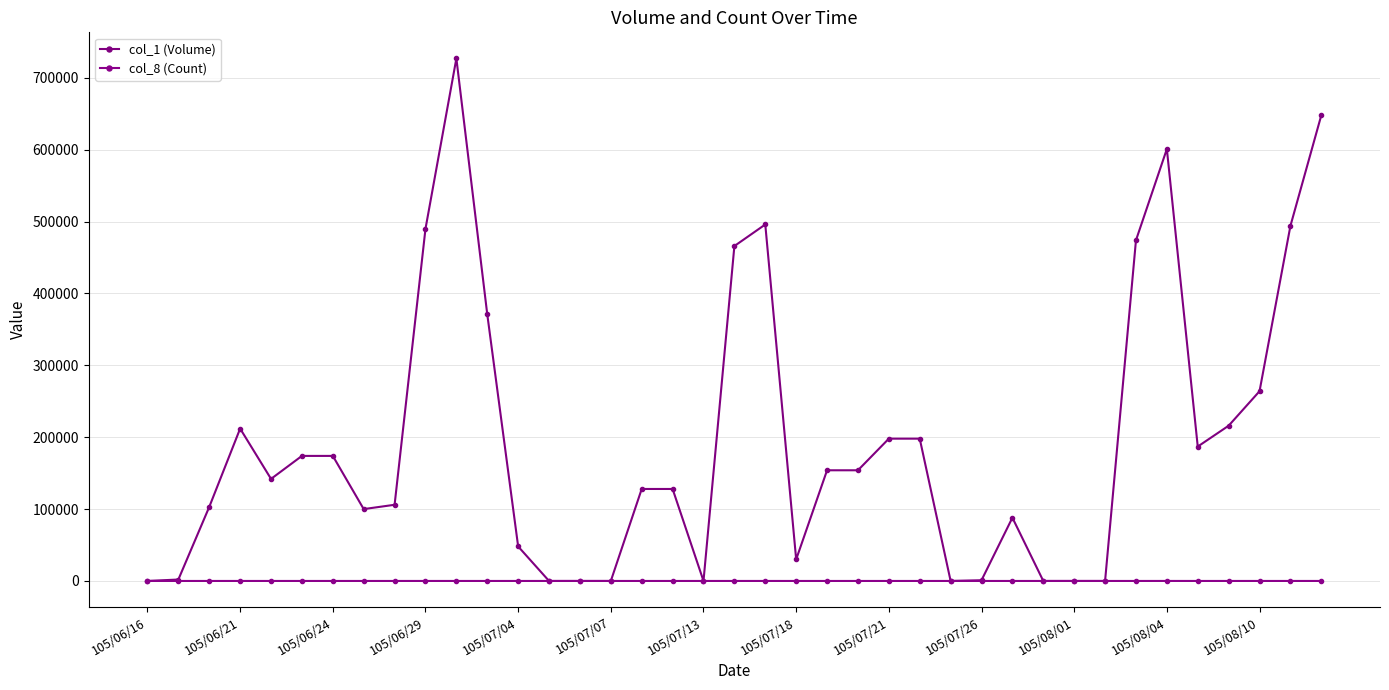

Which series has the largest total across all categories?

col_1 (Volume)